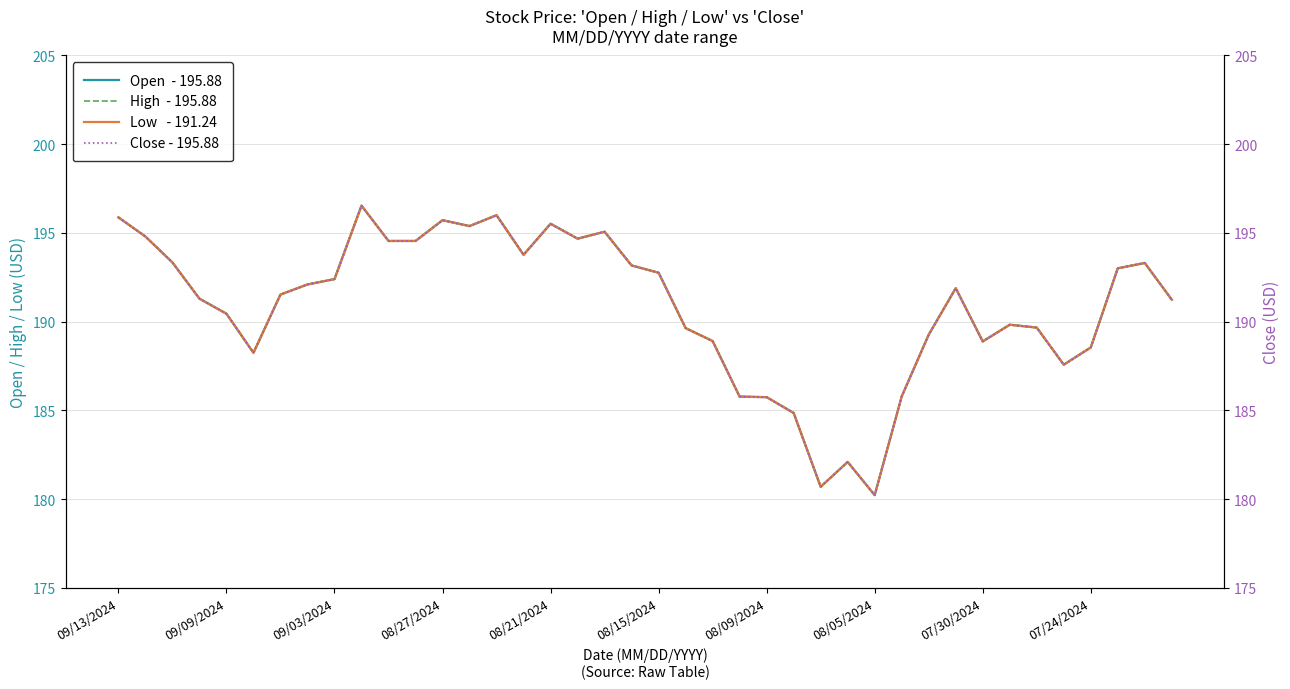

At which label does Close - 195.88 first exceed 191?

09/13/2024